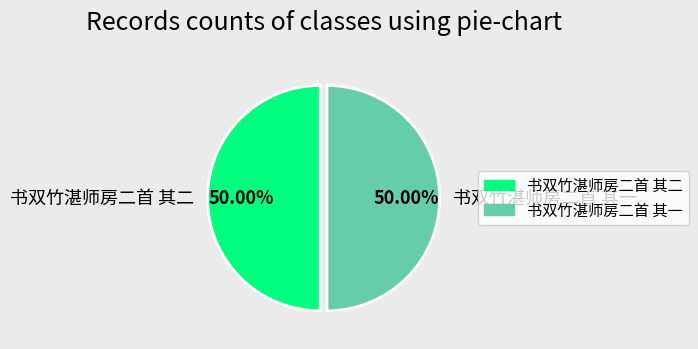

How many segments does this pie chart have?

2